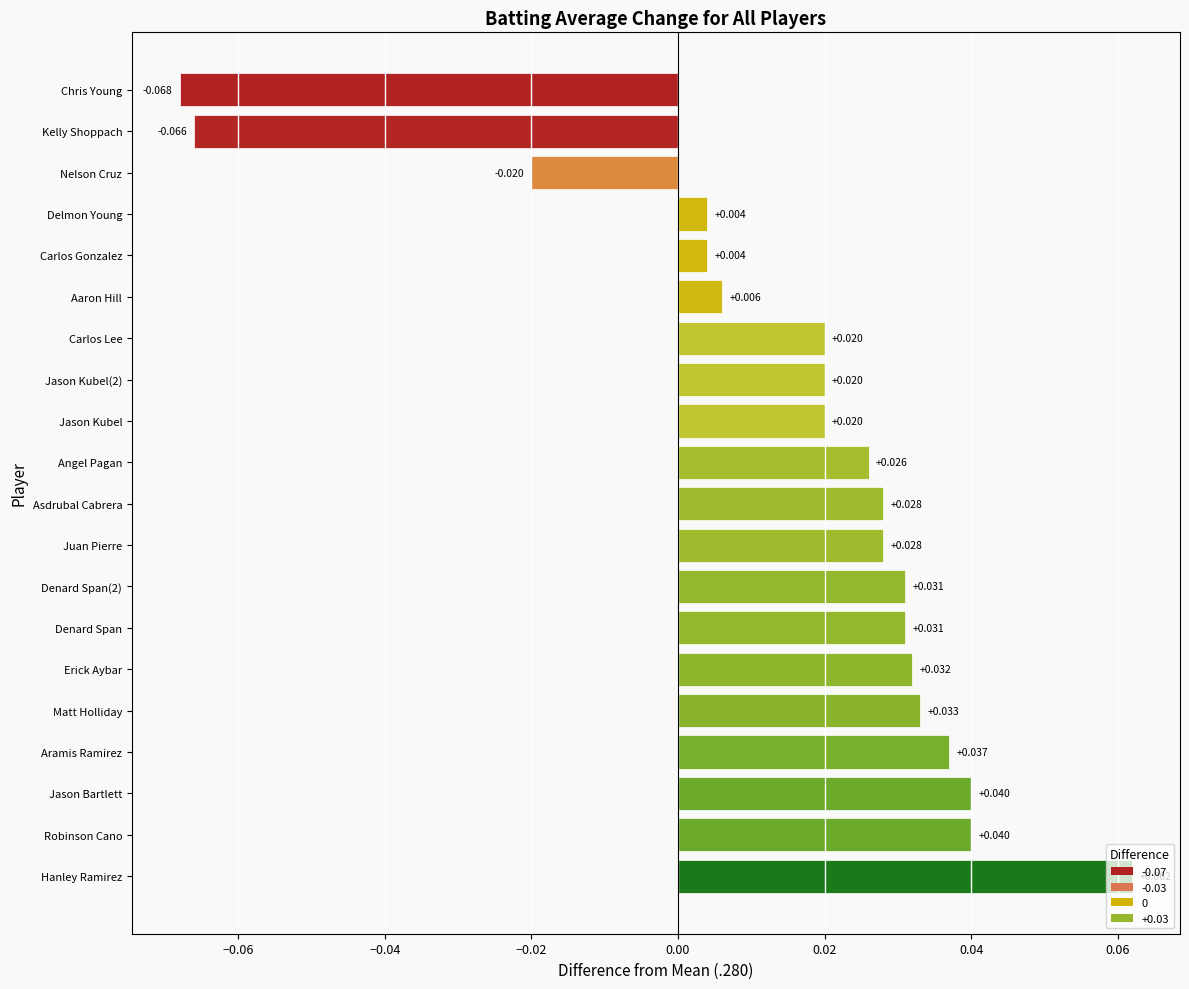

Which label corresponds to the smallest value in the chart?

Chris Young